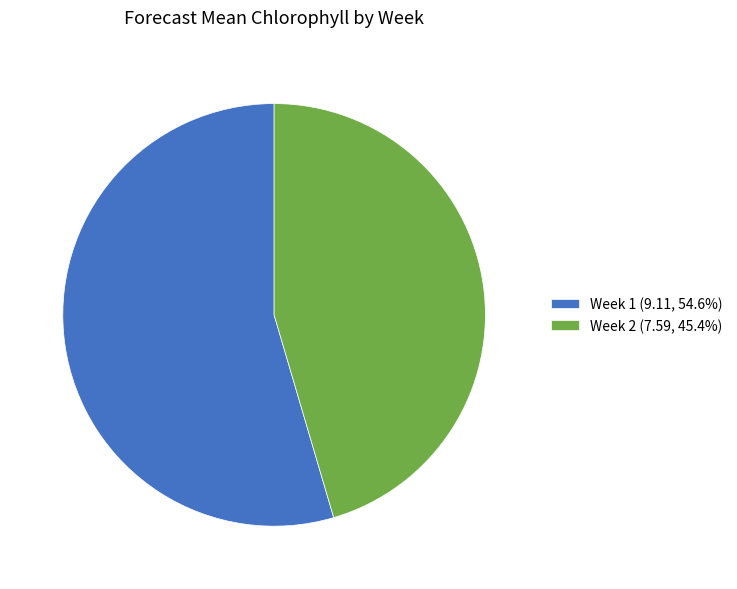

Is it true that Week 1 is 67% of the pie?

False